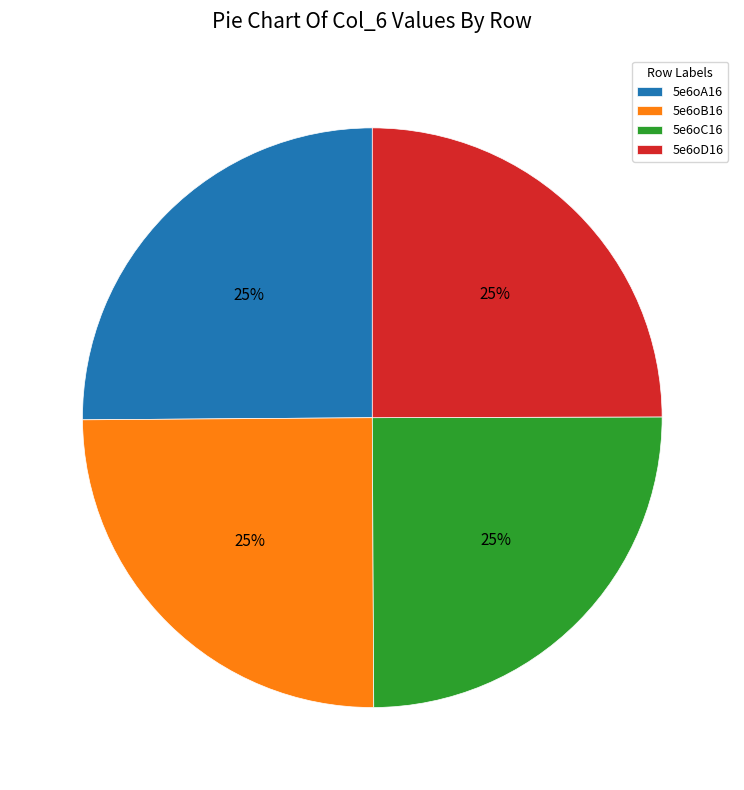

Does 5e6oC16 represent more than half of the total?

No